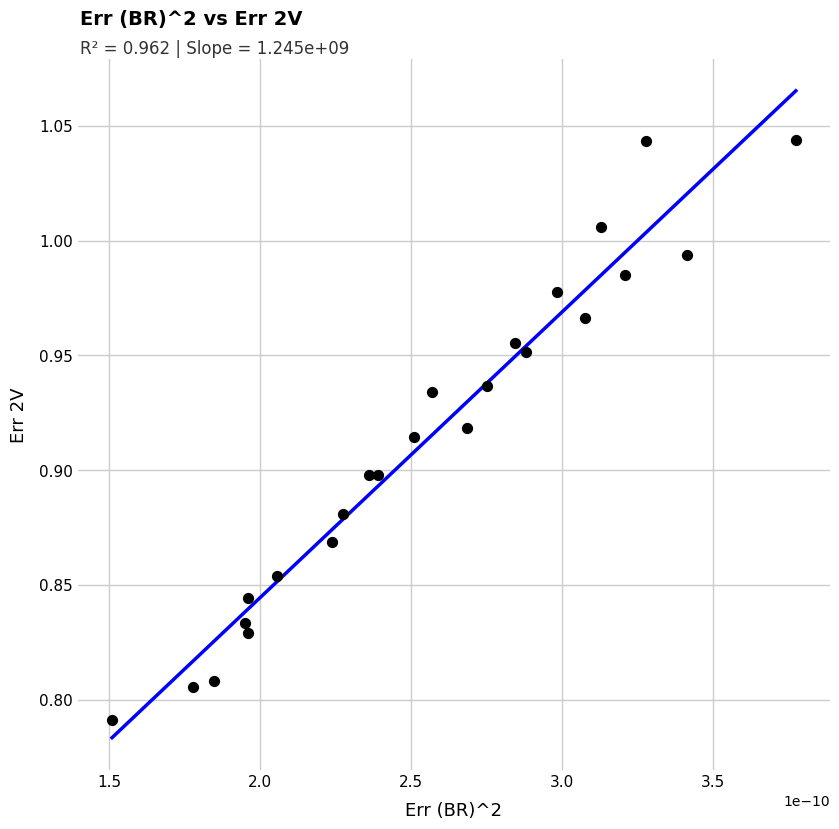

What is the range of Y values (max minus min)?

0.3